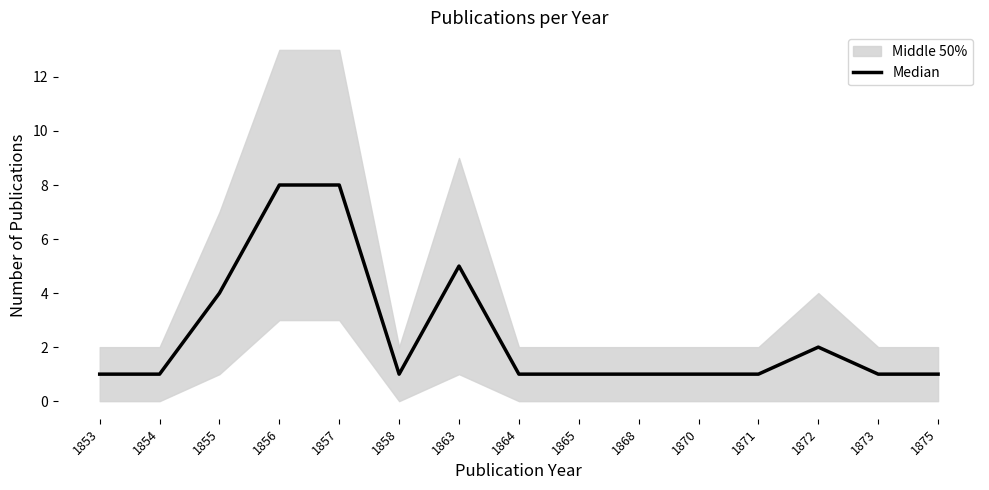

Where is the data nearest to the value 4?

1855